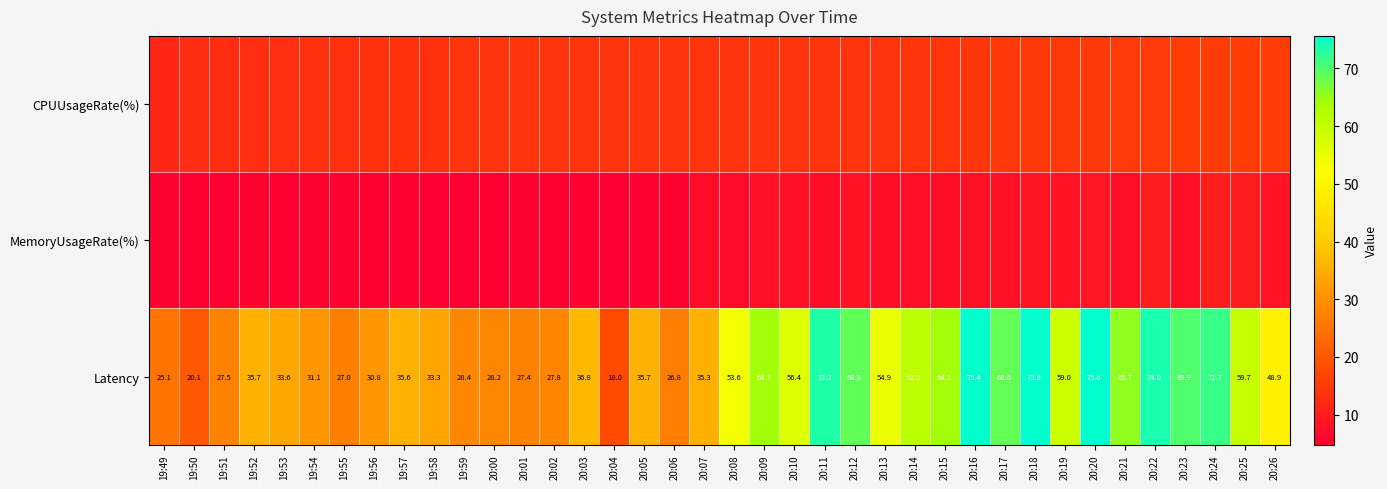

Between 20:05 and 20:13, which series saw the biggest shift?

Latency